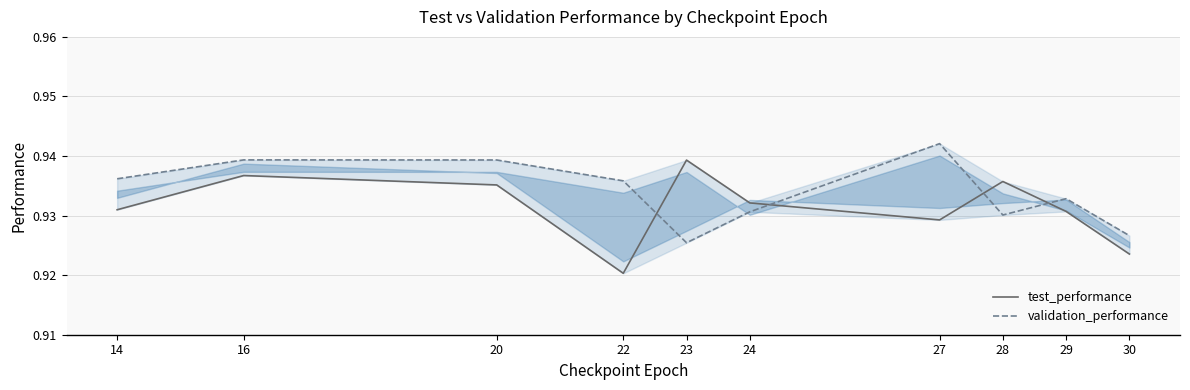

True or false: validation_performance and test_performance intersect in this chart.

True